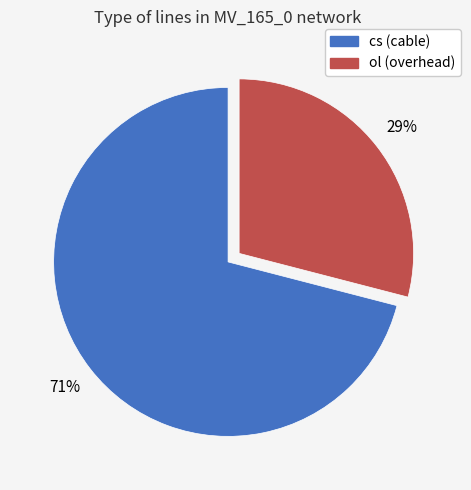

Between ol and cs, which is larger?

cs